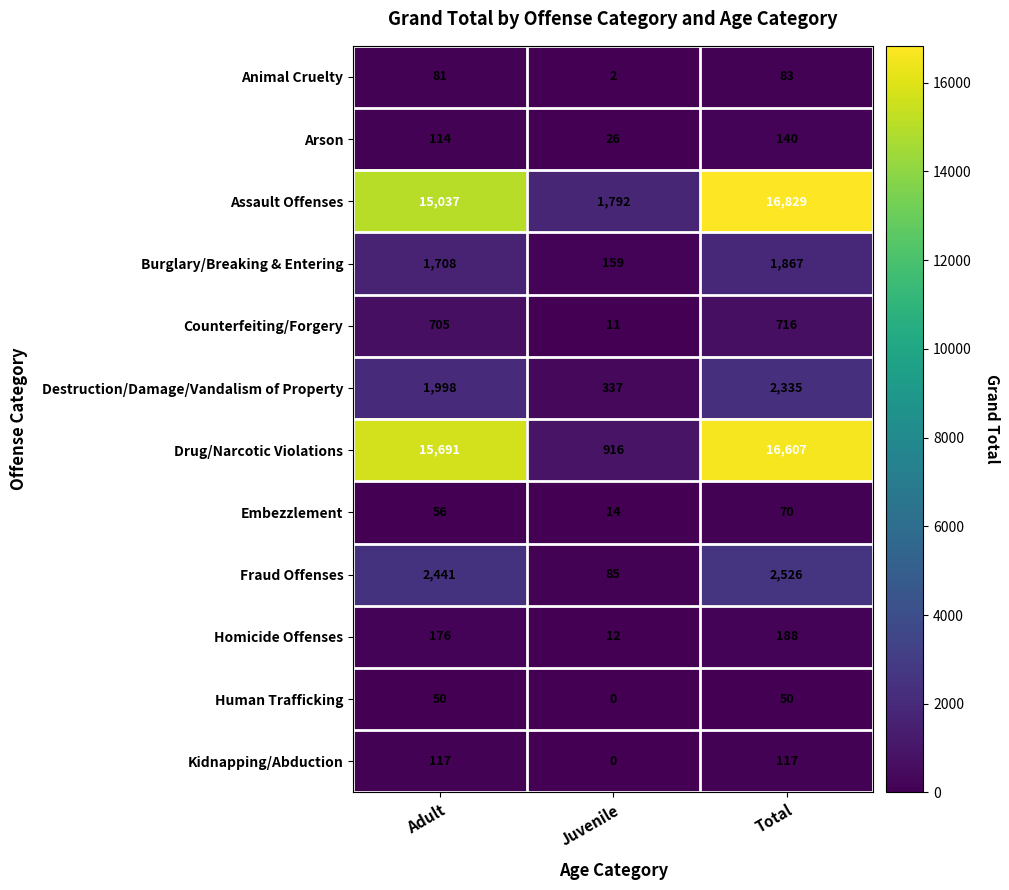

What is the average value of the Destruction/Damage/Vandalism of Property series?

1557